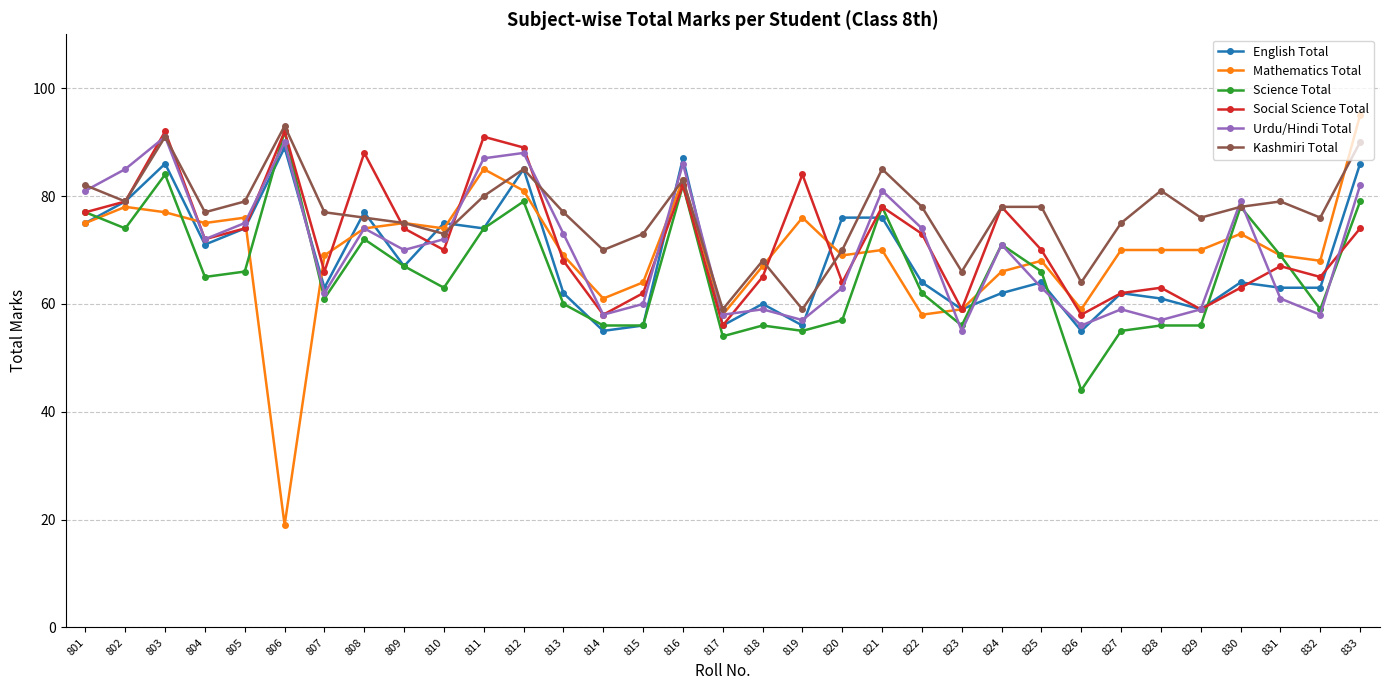

What is the minimum value shown in the chart?

19